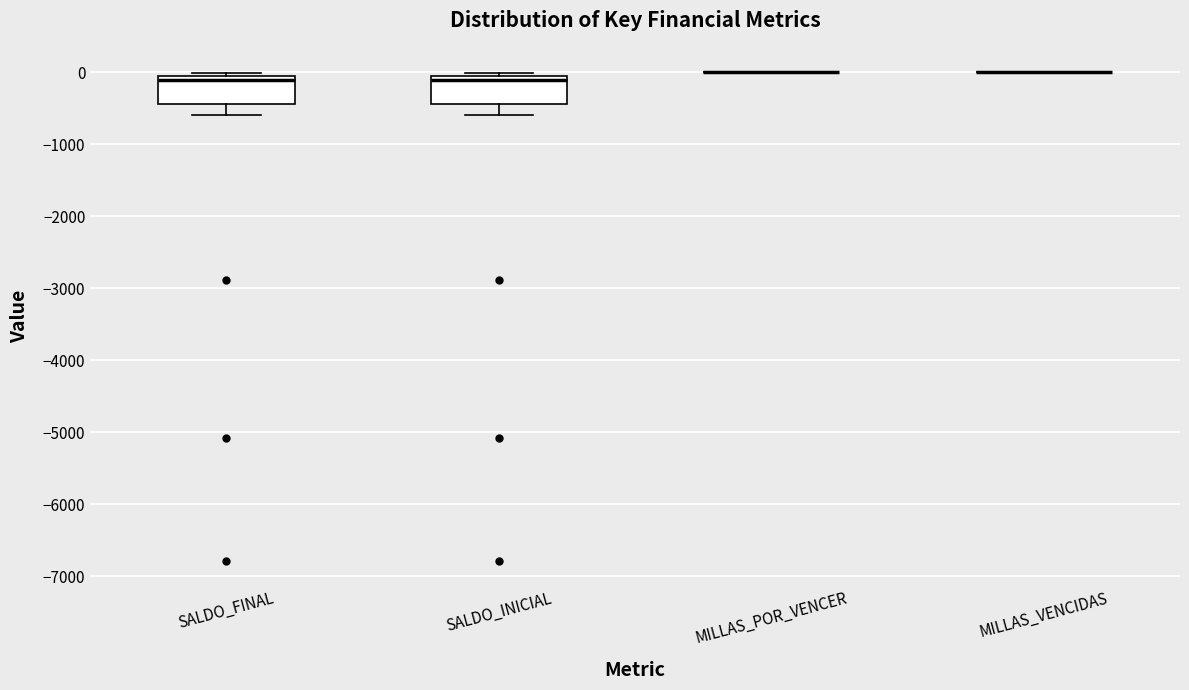

Reading left to right, transcribe this box plot: for each box, give where its median line is, the range the box spans, and where its two whiskers end, as read against the y-axis. The values are not printed on the chart, so give them approximately, as read against the axis.

SALDO_FINAL: median -100 (just below the box's upper edge), box -400 to -100, whiskers -600 to 0
SALDO_INICIAL: median -100 (just below the box's upper edge), box -400 to -100, whiskers -600 to 0
MILLAS_POR_VENCER: box collapsed to a line at 0, whiskers 0 to 0
MILLAS_VENCIDAS: box collapsed to a line at 0, whiskers 0 to 0